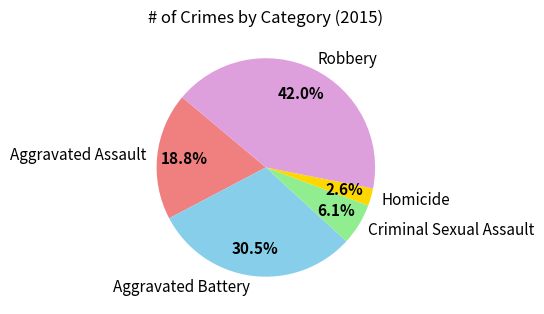

To the nearest percent, what percentage of the pie is Criminal Sexual Assault?

6%